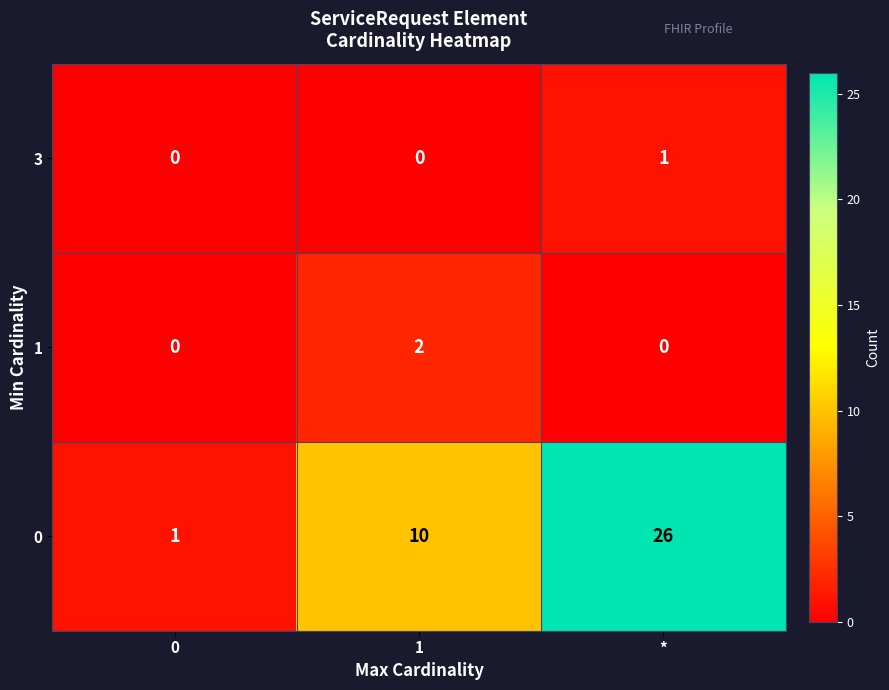

What is the difference between the maximum and minimum values in the 0 series?

25